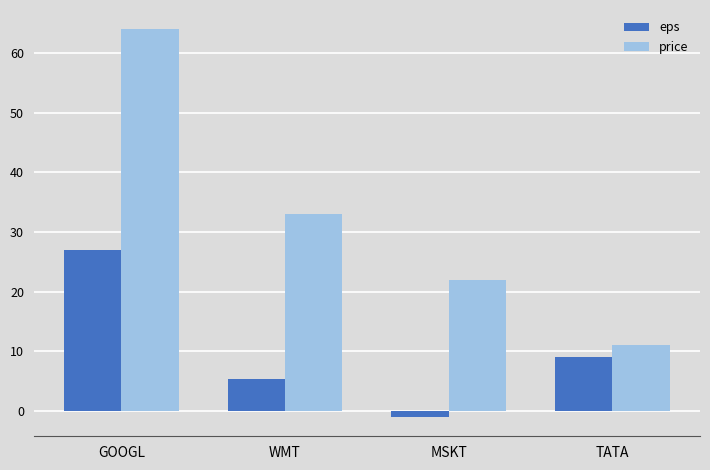

List the series in order of their peak value, highest first.

price, eps